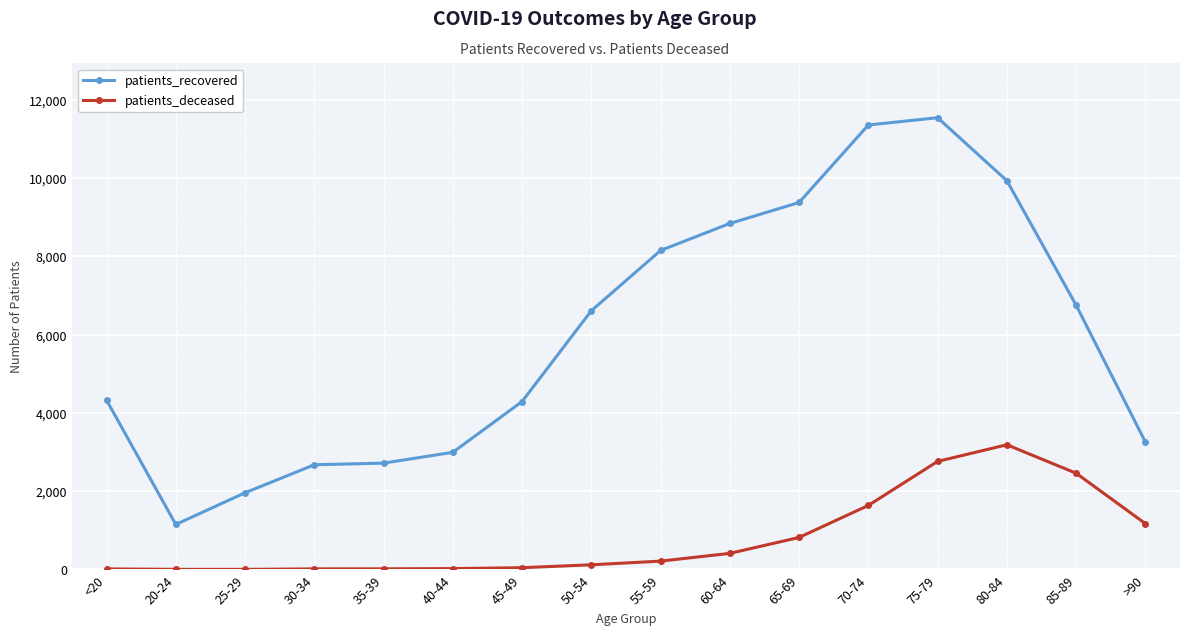

What is the maximum value for patients_deceased?

3187